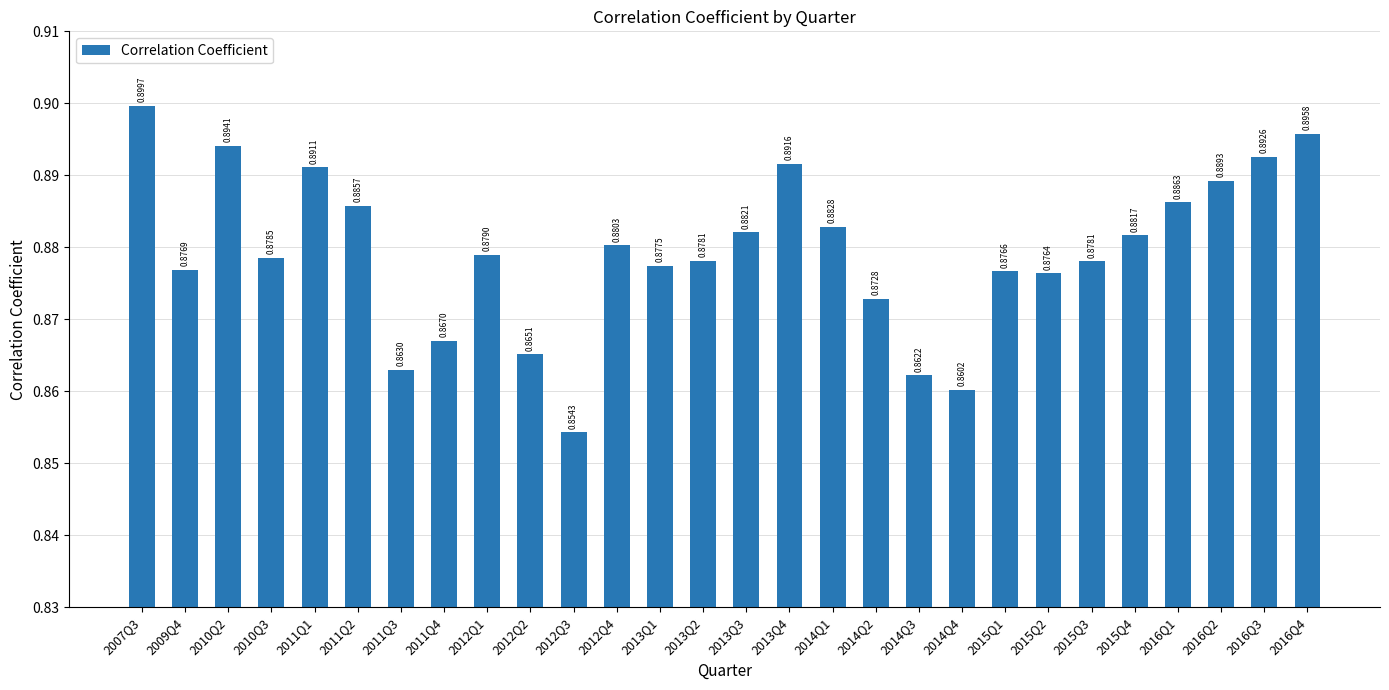

True or false: the data shows 1.2 at 2014Q1.

False